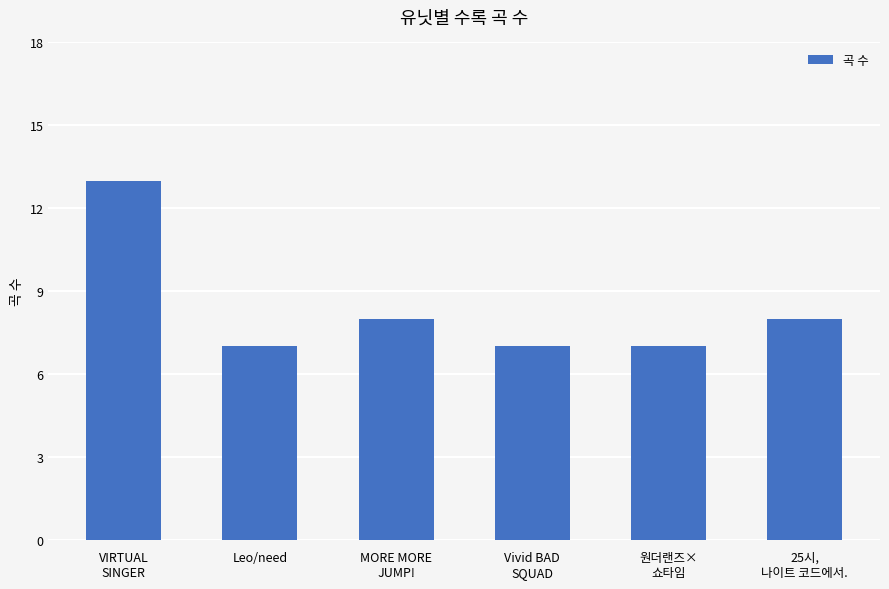

Reading left to right, extract all data points from this chart.

13	7	8	7	7	8